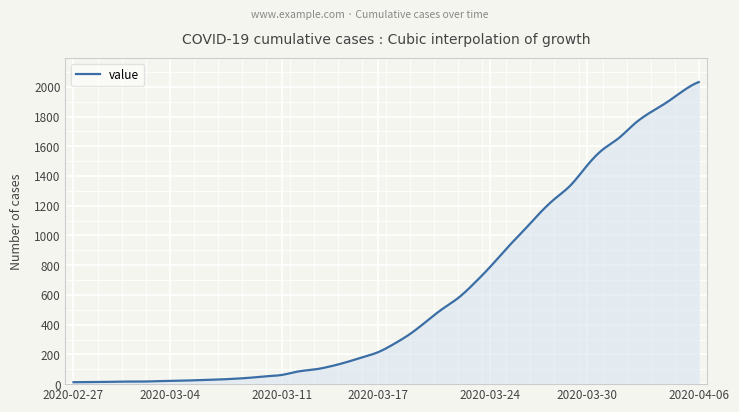

What is the greatest value displayed?

2032.0